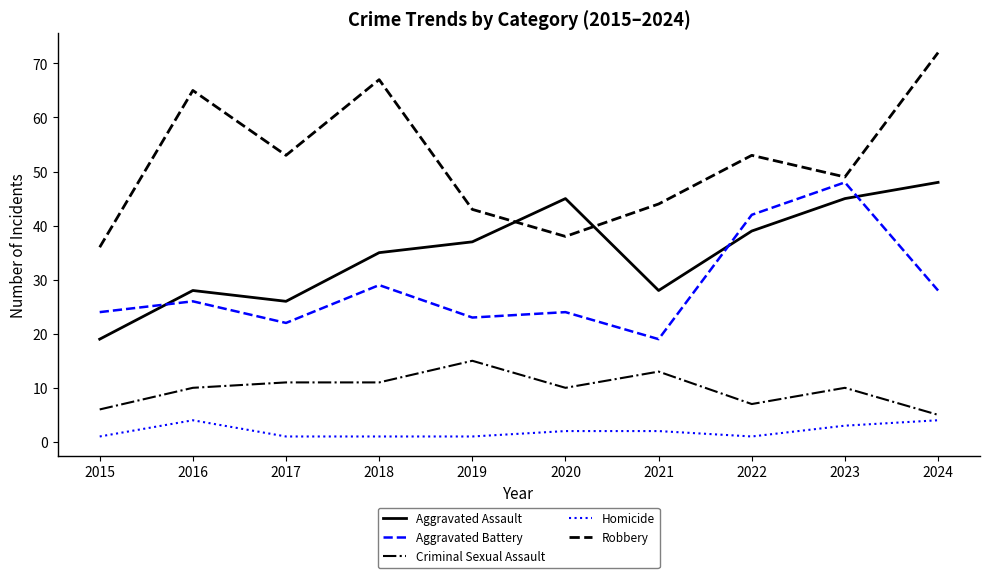

What is the difference between the maximum and second lowest values in the Aggravated Battery series?

26